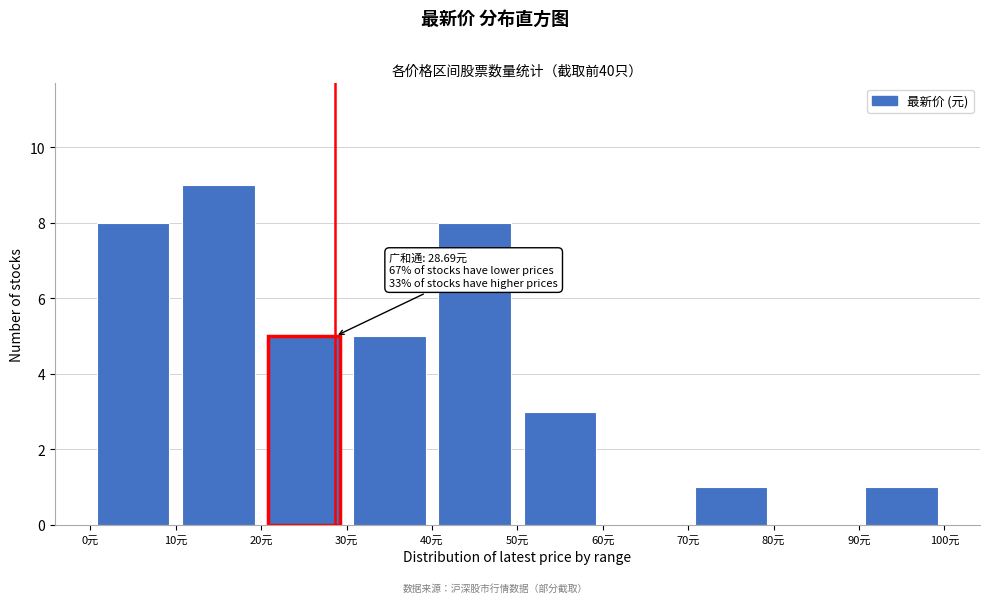

Which range on the x-axis has the tallest bar?

10 to 20